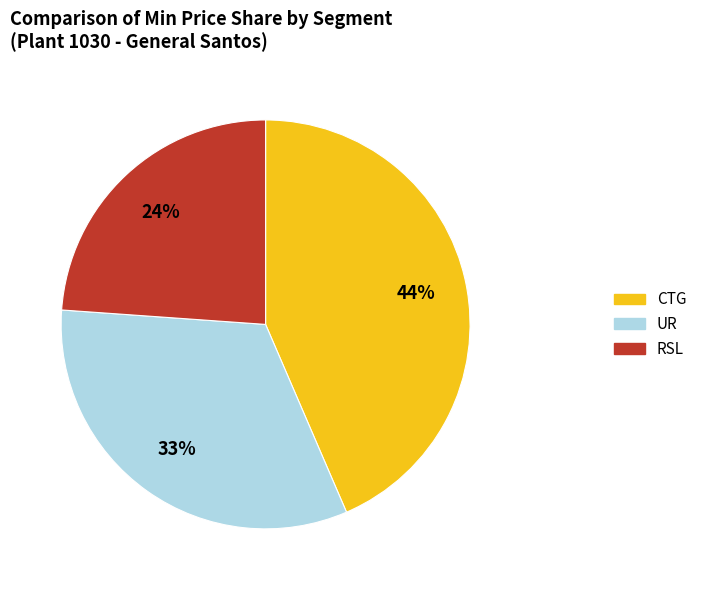

What percentage is the UR slice, to the nearest percent?

33%